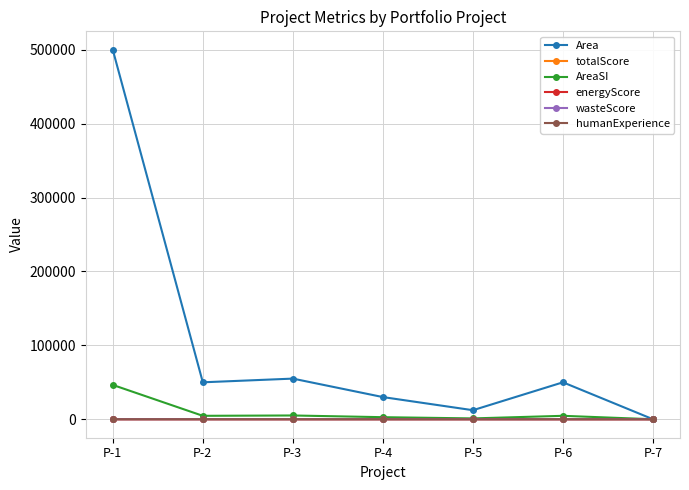

True or false: Area has more than 0 points higher than both neighbors.

True